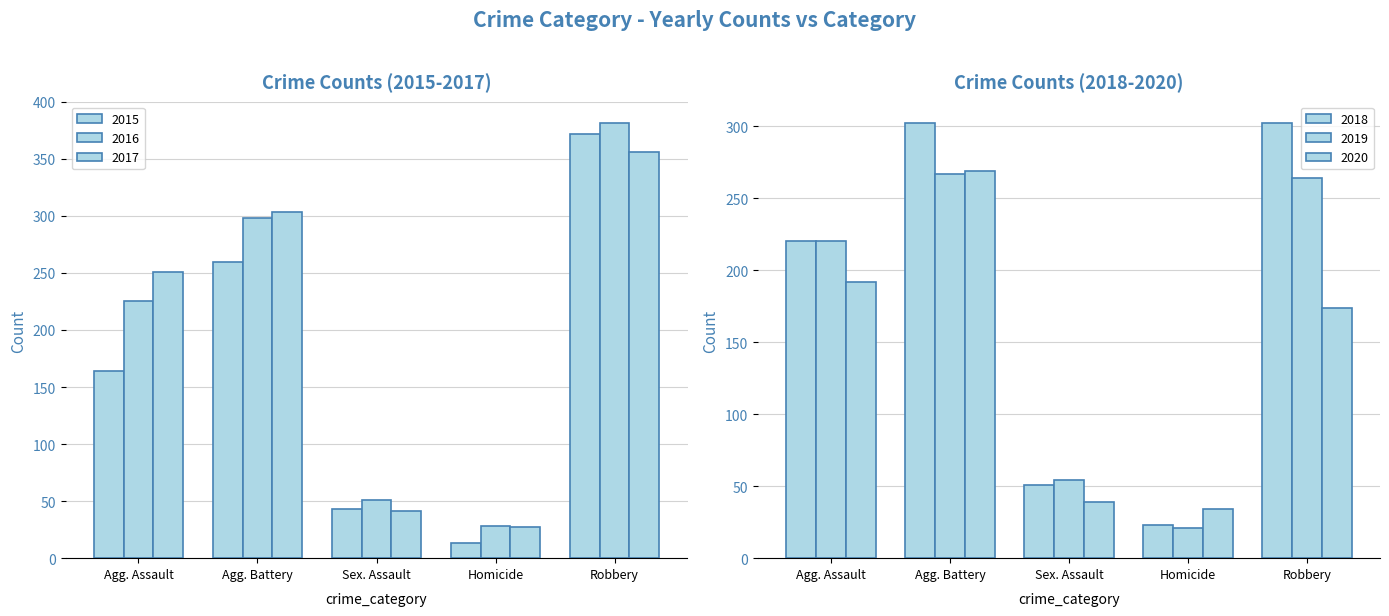

Rank the series at Robbery from highest to lowest value.

2016, 2015, 2017, 2018, 2019, 2020